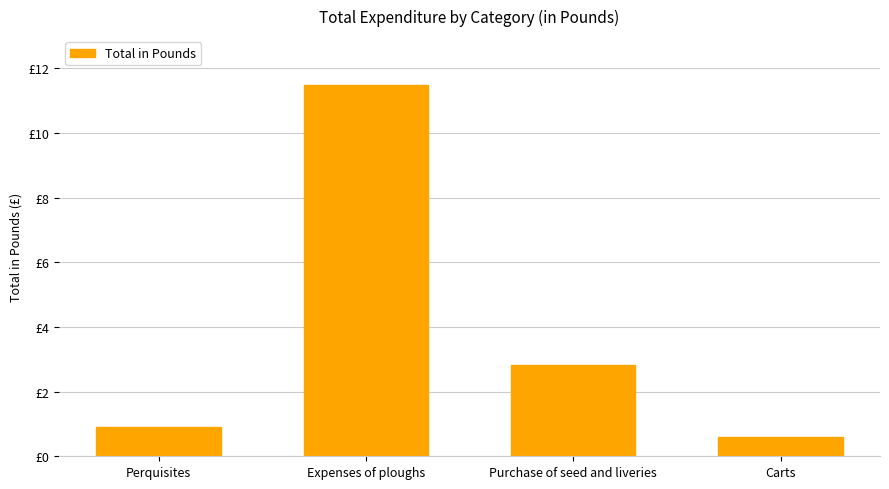

What is the difference between the maximum and minimum values?

10.9